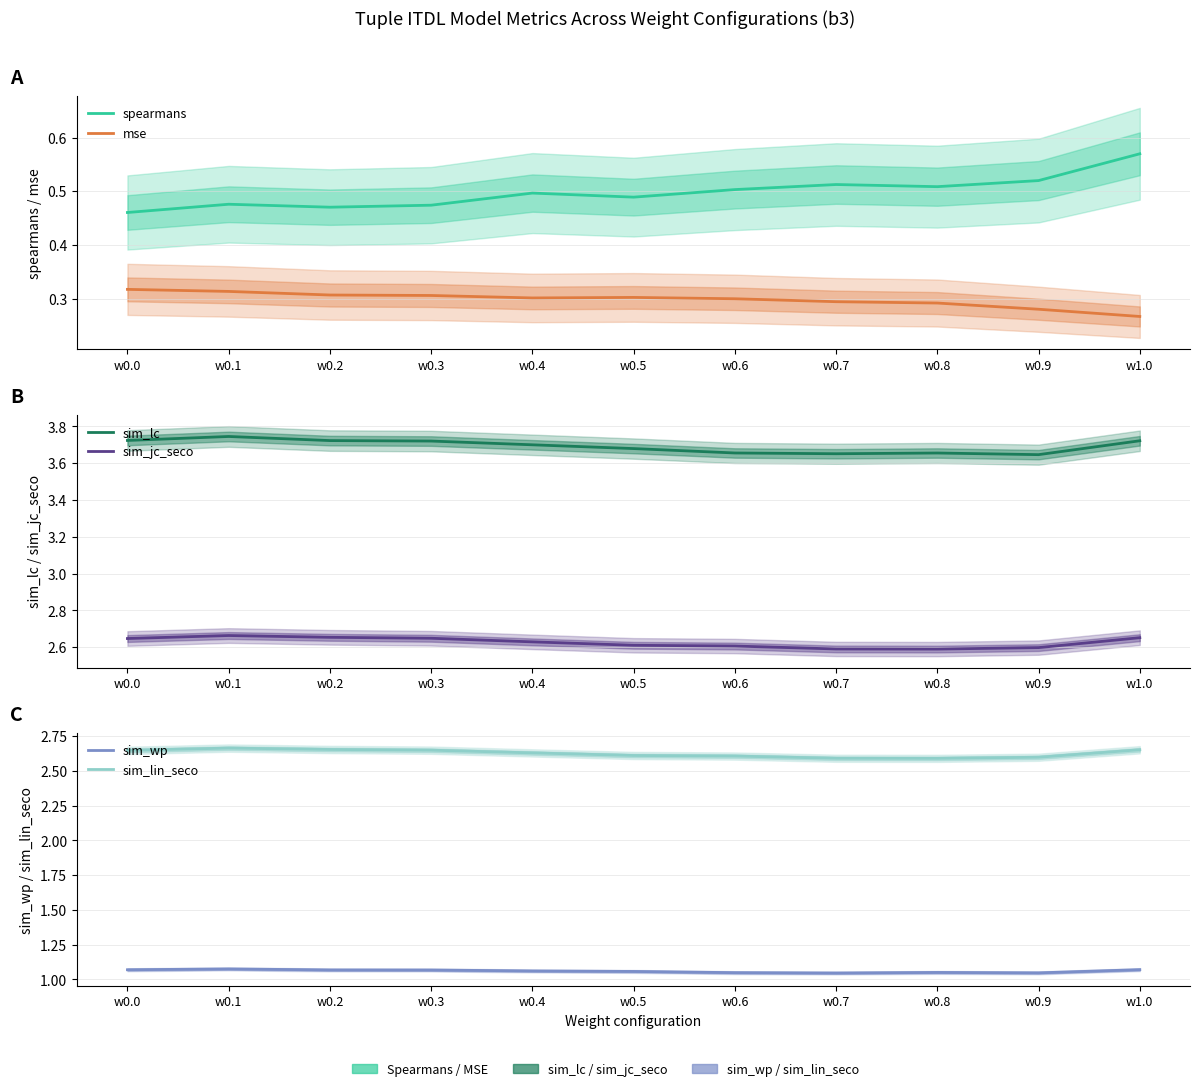

Is this an area chart (filled region under the line)?

No